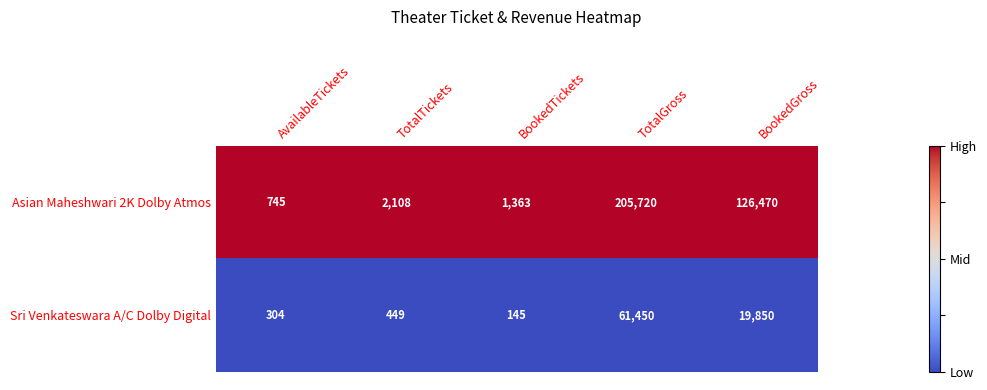

Where is Asian Maheshwari 2K Dolby Atmos nearest to the value 103232?

BookedGross